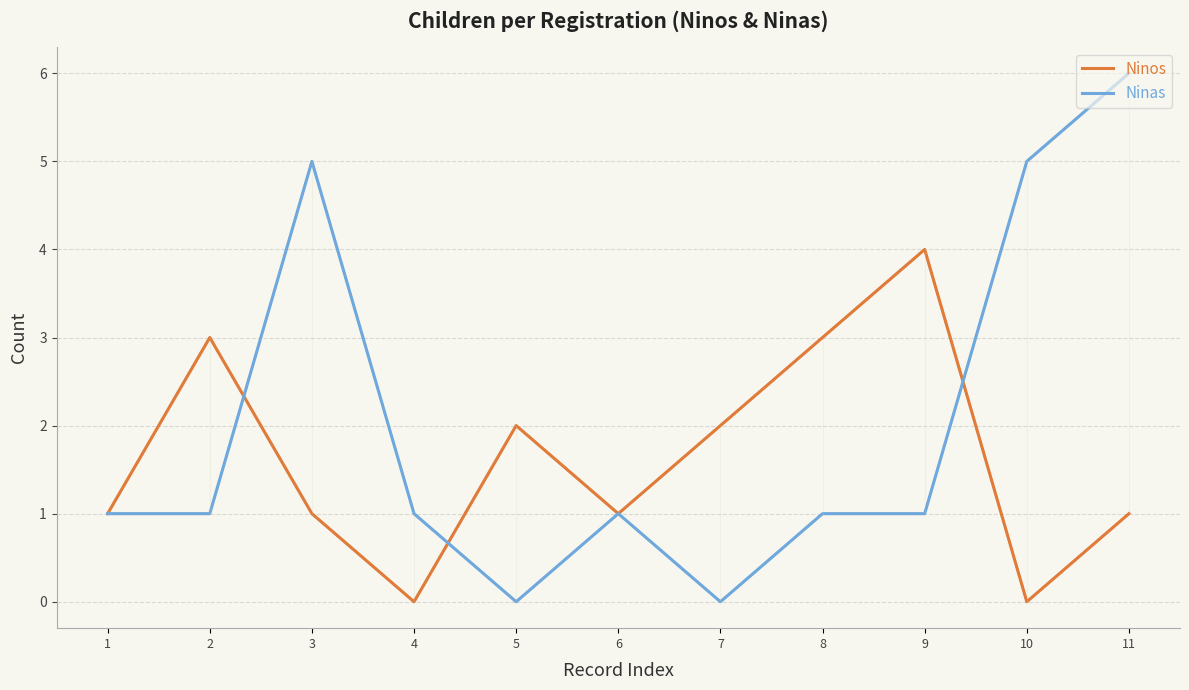

How many lines are shown in the chart?

2